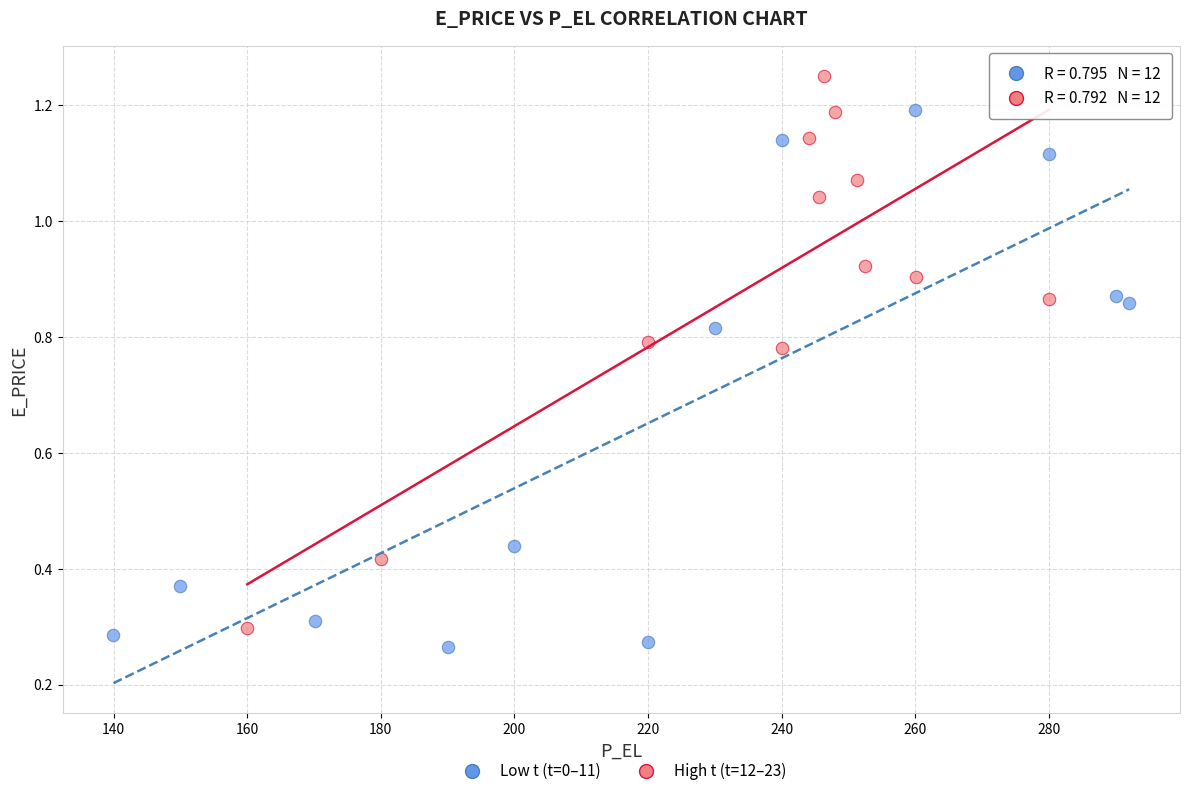

Which series reaches the maximum Y coordinate?

High t (t=12–23)